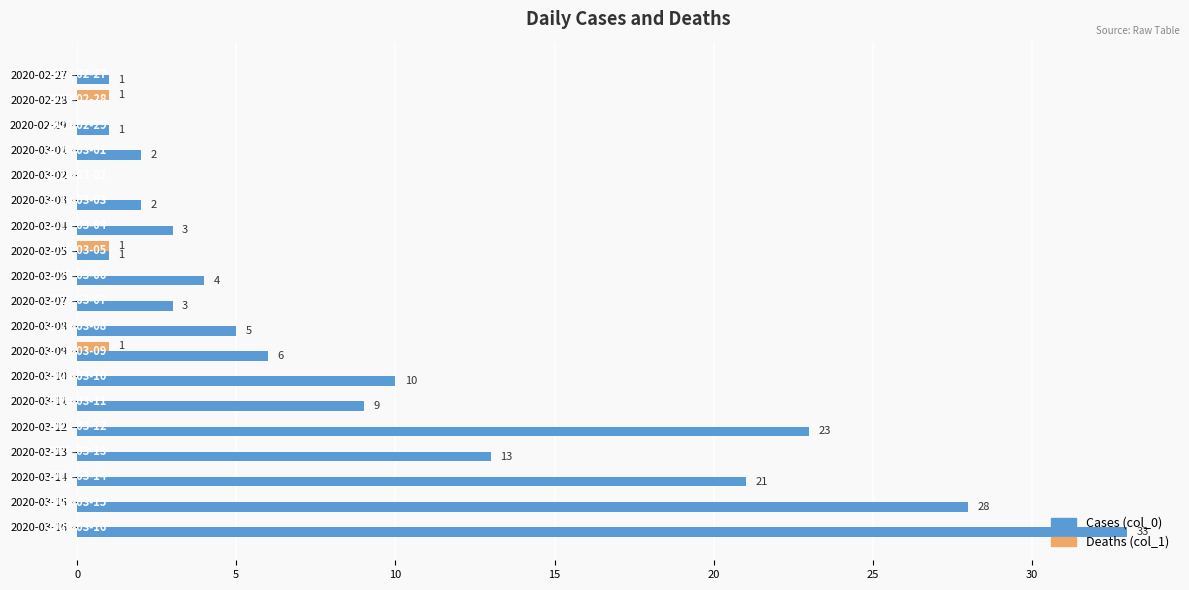

What is the maximum value shown in the chart?

33